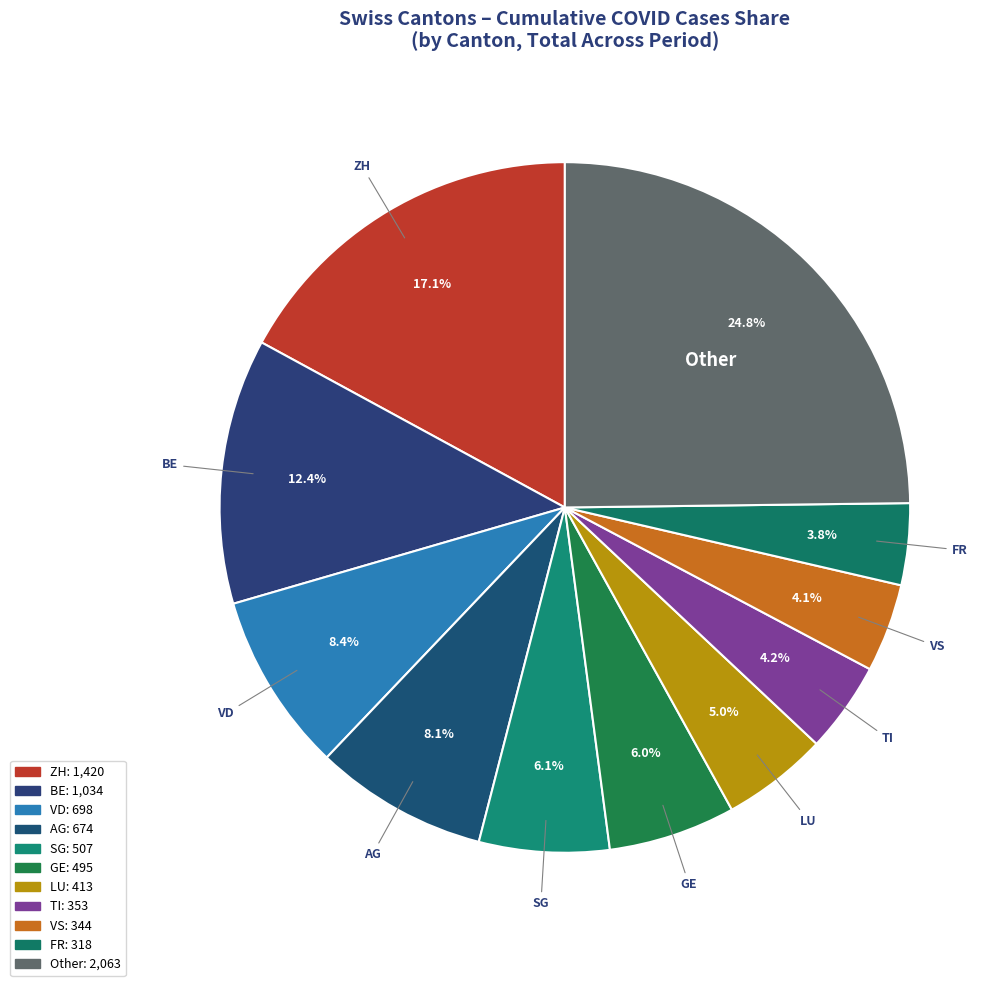

Count the number of slices in the pie.

11